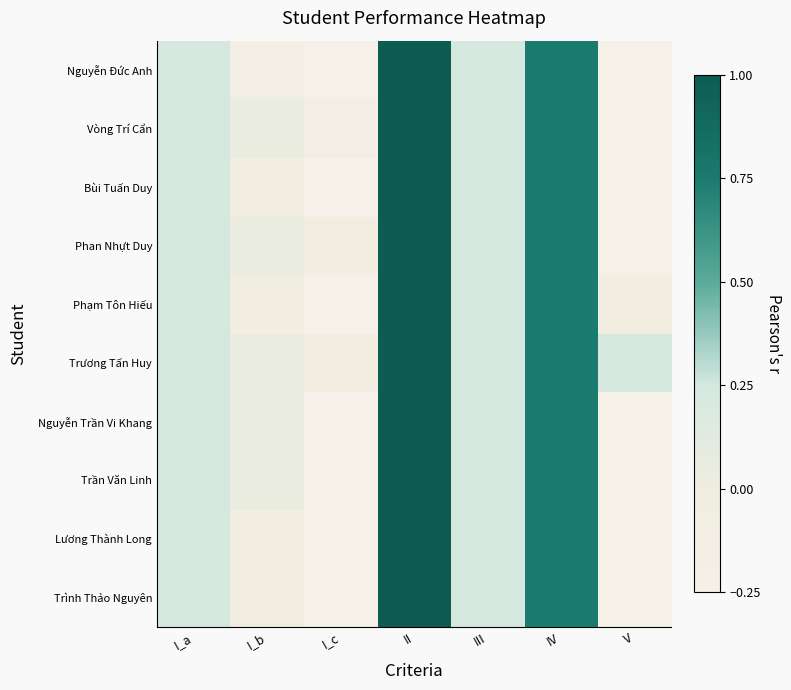

Reading left to right, transcribe all the data shown in this chart.

Nguyễn Đức Anh: I_a=0.2	I_b=-0.1	I_c=-0.2	II=1.0	III=0.2	IV=0.8	V=-0.2
Vòng Trí Cẩn: I_a=0.2	I_b=0.0	I_c=-0.1	II=1.0	III=0.2	IV=0.8	V=-0.2
Bùi Tuấn Duy: I_a=0.2	I_b=-0.0	I_c=-0.2	II=1.0	III=0.2	IV=0.8	V=-0.2
Phan Nhựt Duy: I_a=0.2	I_b=0.0	I_c=-0.0	II=1.0	III=0.2	IV=0.8	V=-0.2
Phạm Tôn Hiếu: I_a=0.2	I_b=-0.0	I_c=-0.2	II=1.0	III=0.2	IV=0.8	V=-0.0
Trương Tấn Huy: I_a=0.2	I_b=0.0	I_c=-0.0	II=1.0	III=0.2	IV=0.8	V=0.2
Nguyễn Trần Vi Khang: I_a=0.2	I_b=0.0	I_c=-0.2	II=1.0	III=0.2	IV=0.8	V=-0.2
Trần Văn Linh: I_a=0.2	I_b=0.0	I_c=-0.2	II=1.0	III=0.2	IV=0.8	V=-0.2
Lương Thành Long: I_a=0.2	I_b=-0.0	I_c=-0.2	II=1.0	III=0.2	IV=0.8	V=-0.2
Trình Thảo Nguyên: I_a=0.2	I_b=-0.0	I_c=-0.2	II=1.0	III=0.2	IV=0.8	V=-0.2